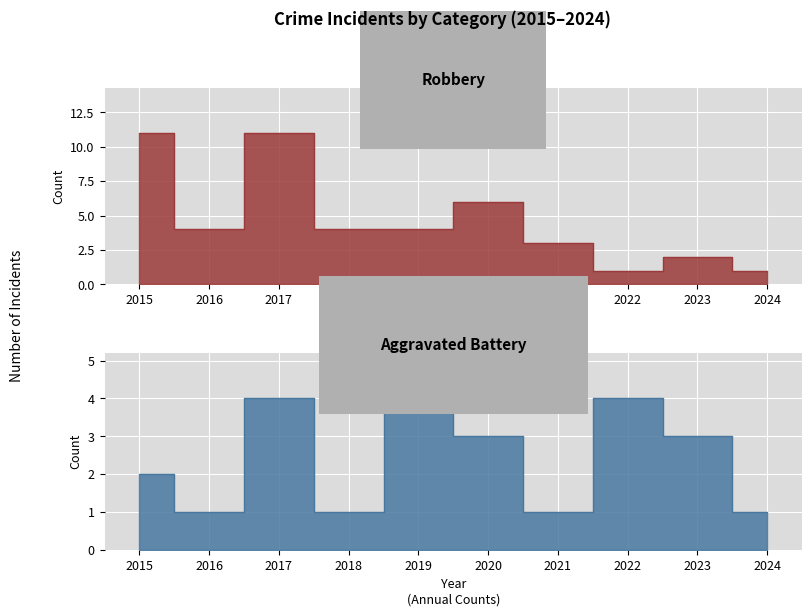

Is it true that Aggravated Battery equals 1 at 2021?

True